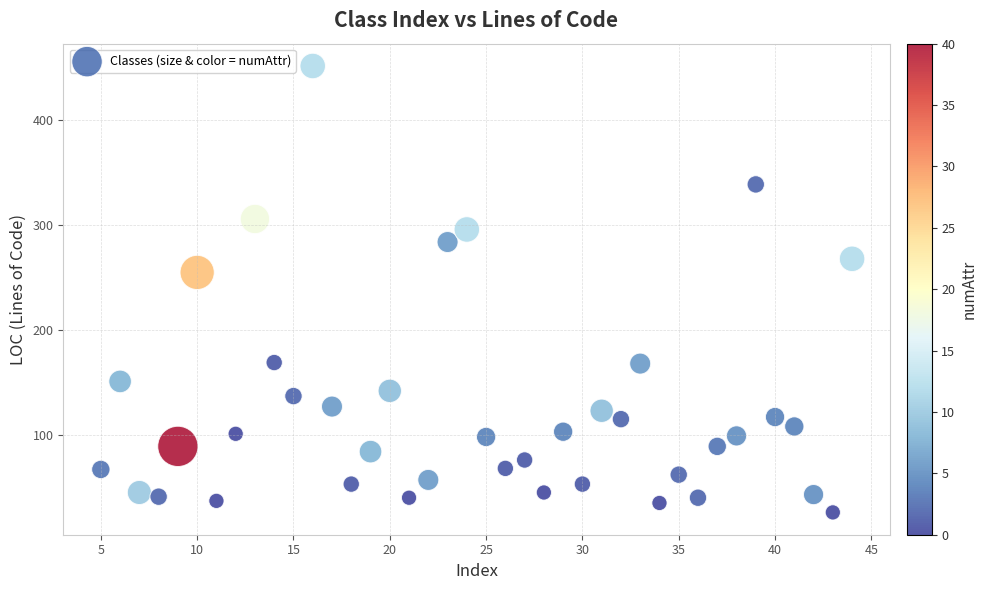

What is the range of X values (max minus min)?

39